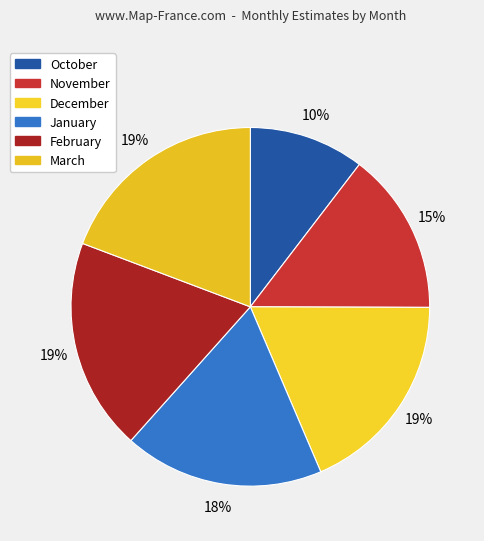

Rank the categories by value from highest to lowest.

March, February, December, January, November, October